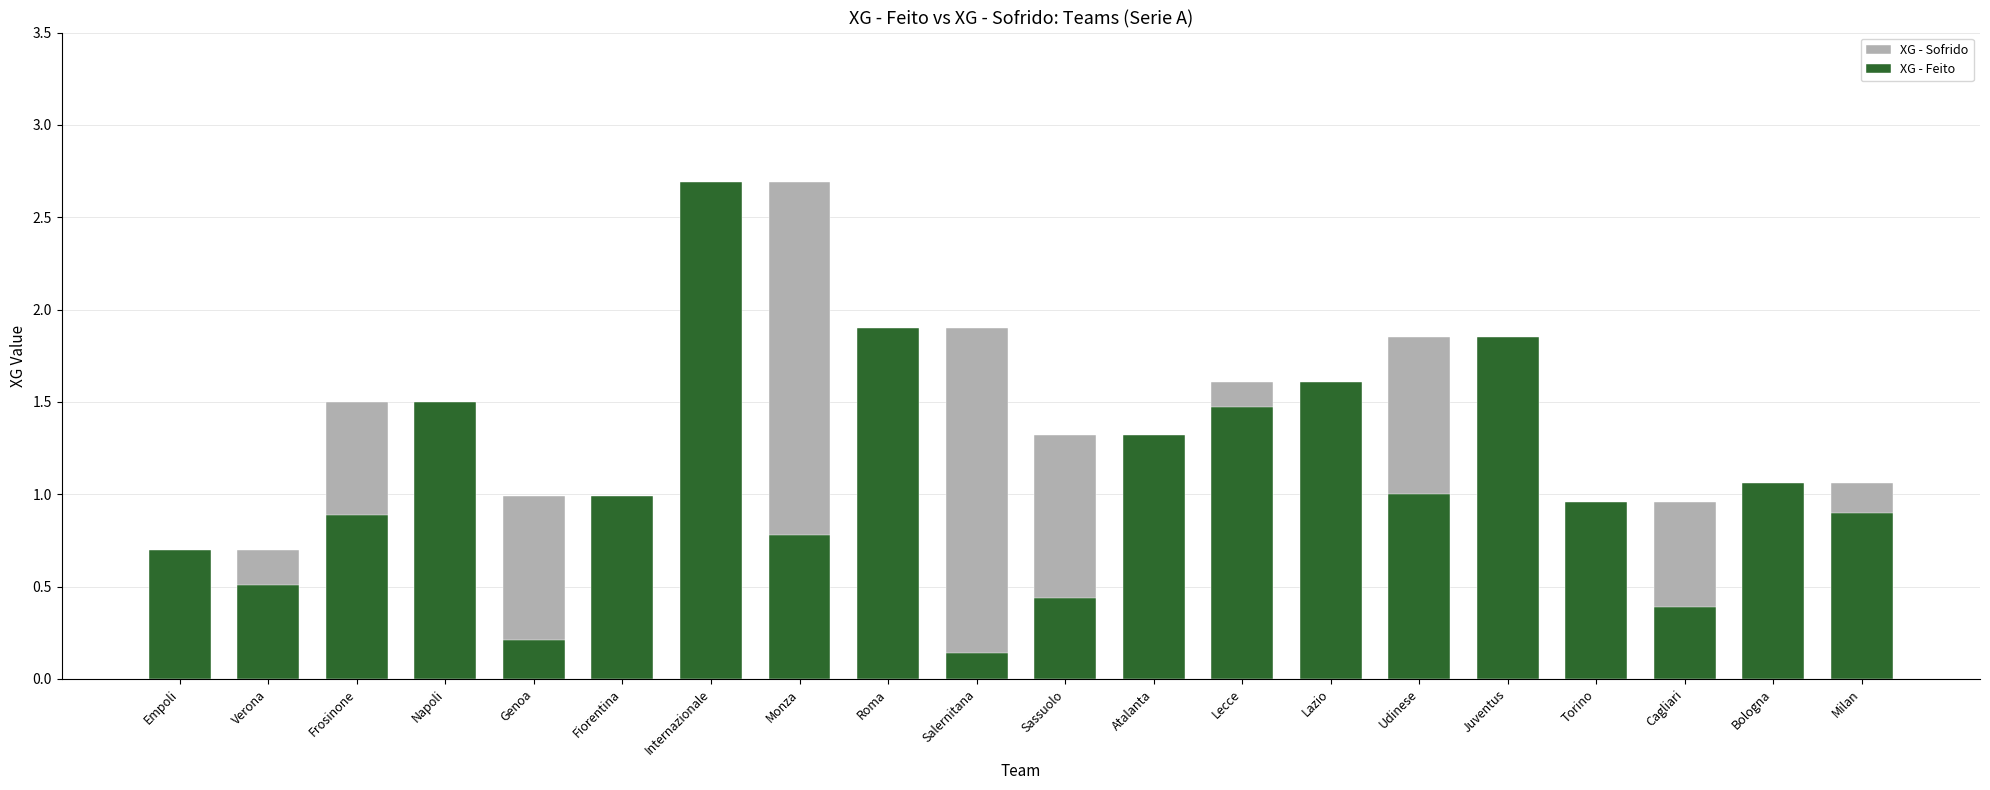

Between Juventus and Torino, which is larger?

Juventus